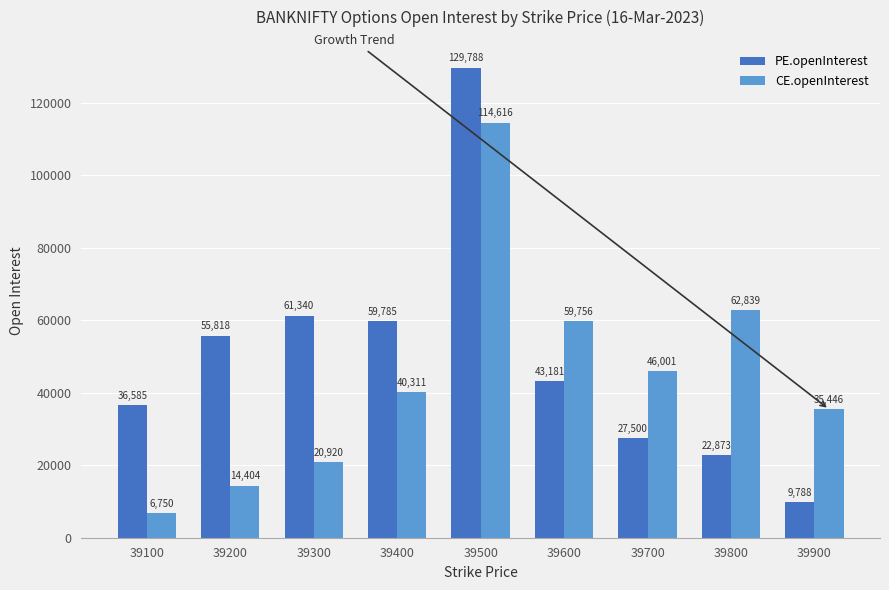

Which series has the widest spread of values?

PE.openInterest